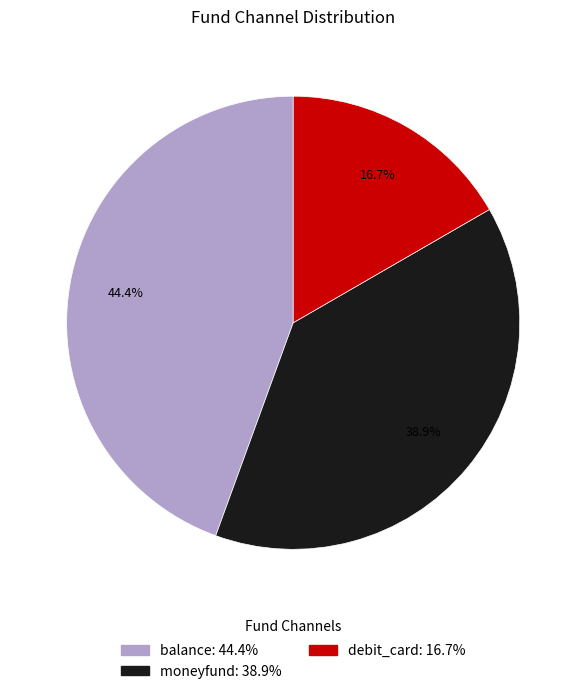

What percentage do balance and debit_card together represent?

61.1%